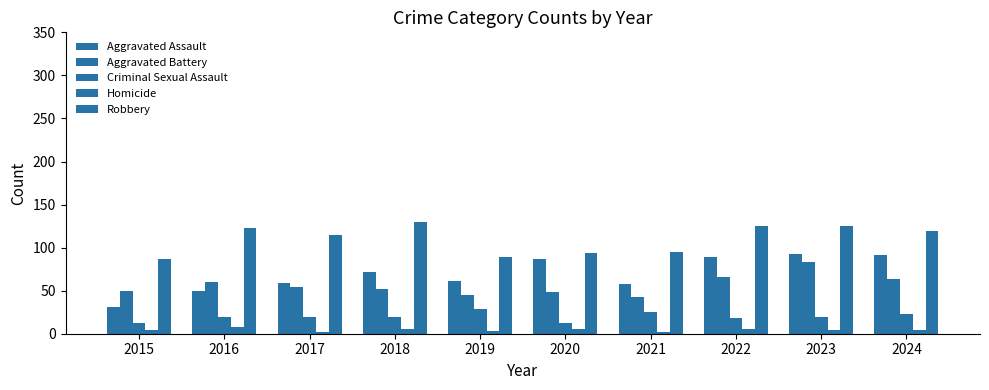

At how many categories does at least one series exceed 22?

10